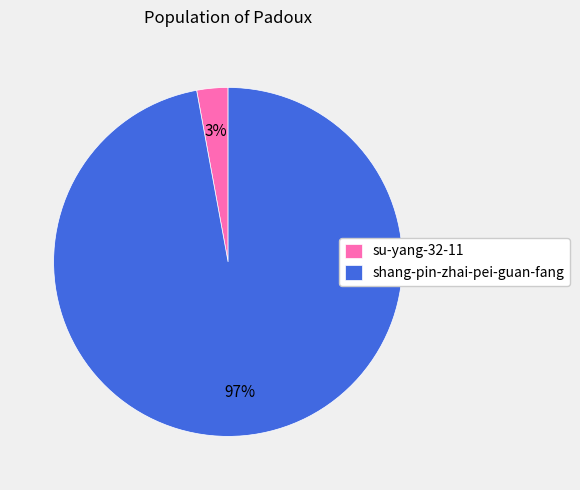

Which has a higher value, shang-pin-zhai-pei-guan-fang or su-yang-32-11?

shang-pin-zhai-pei-guan-fang